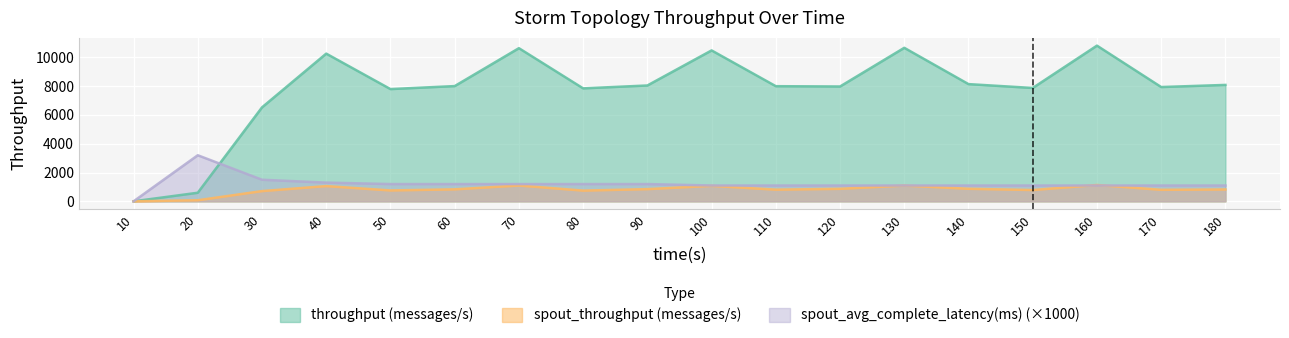

List the series in order of their peak value, lowest first.

spout_throughput (messages/s), spout_avg_complete_latency(ms) (×1000), throughput (messages/s)